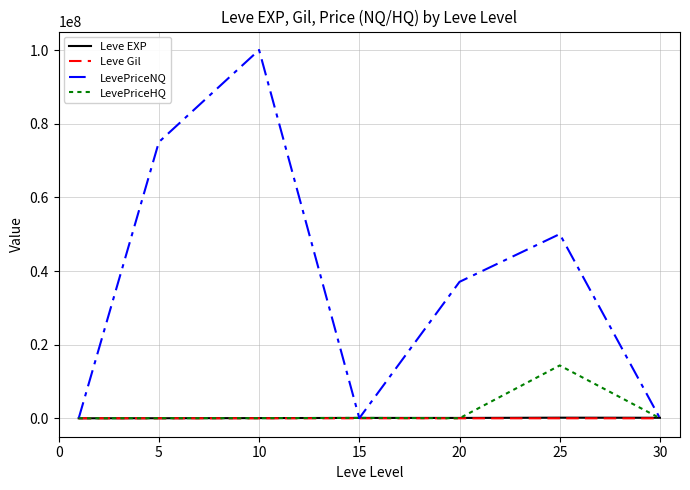

Which series has the widest spread of values?

LevePriceNQ